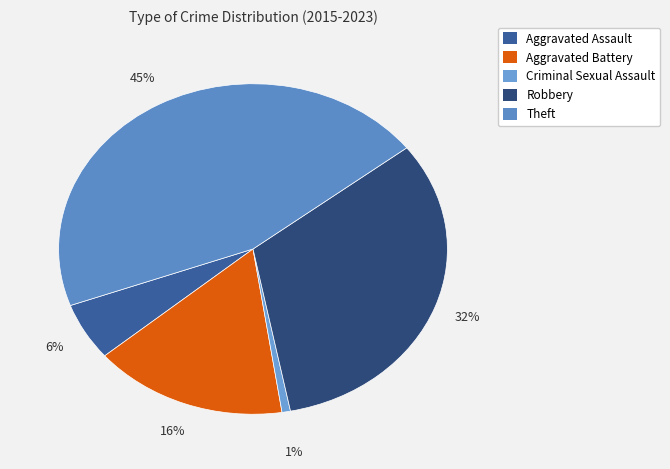

Is it true that Criminal Sexual Assault is 1% of the pie?

True